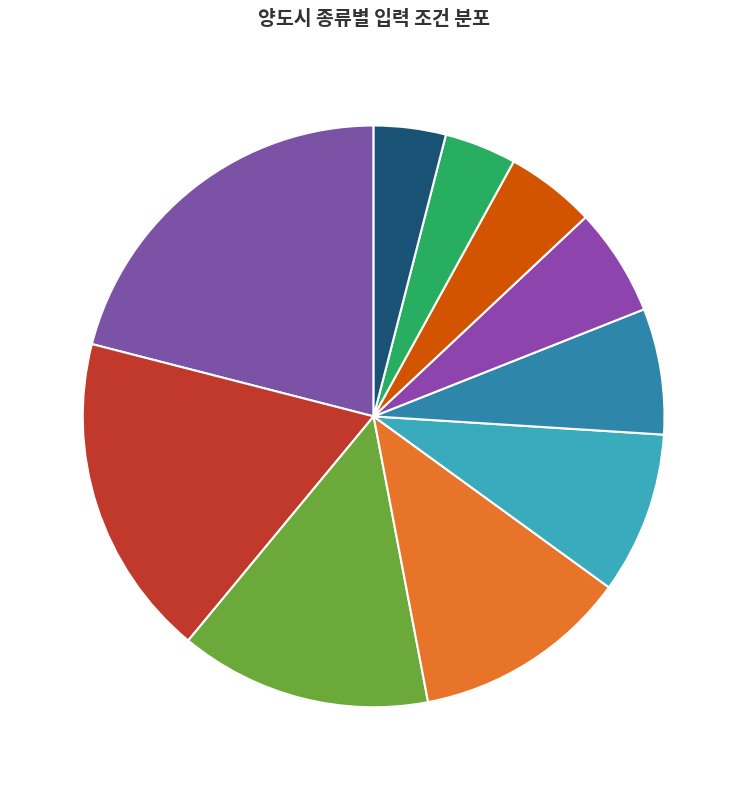

Count the number of slices in the pie.

10